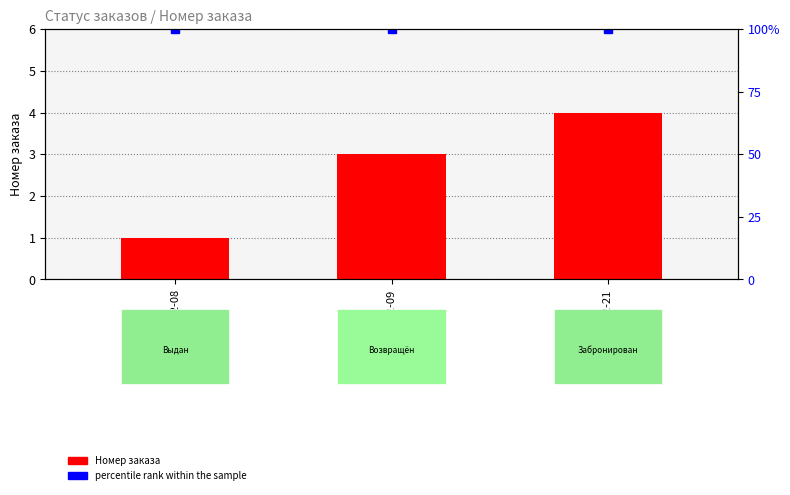

Reading left to right, extract all data points from this chart.

Номер заказа: 2016-12-08=1	2016-12-09=3	2016-12-21=4
percentile rank within the sample: 2016-12-08=100	2016-12-09=100	2016-12-21=100